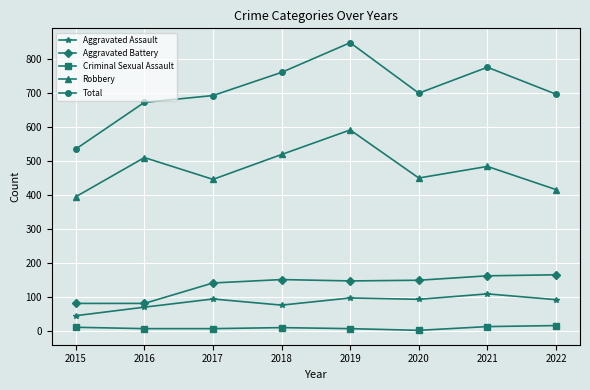

The Aggravated Assault series shows 142 at 2019. True or false?

False